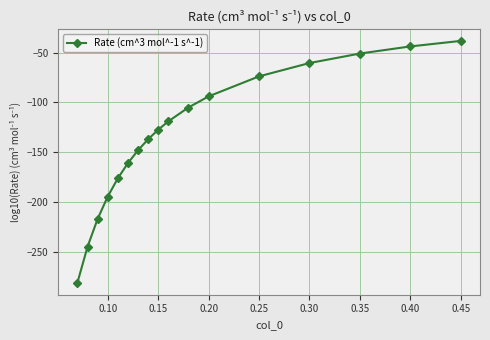

What is the value of the 12th point from the left?

-93.9